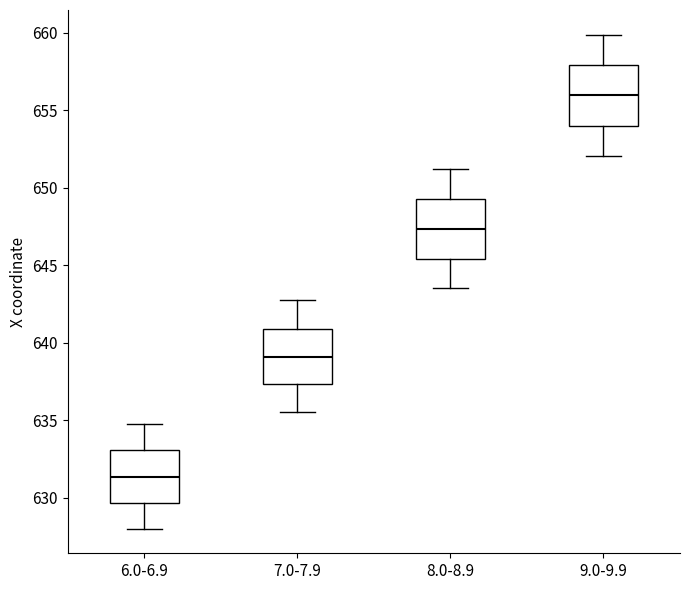

Where does the median line of the box for 8.0-8.9 sit on the y-axis? The values are not printed on the chart, so give them approximately, as read against the axis.

647.5